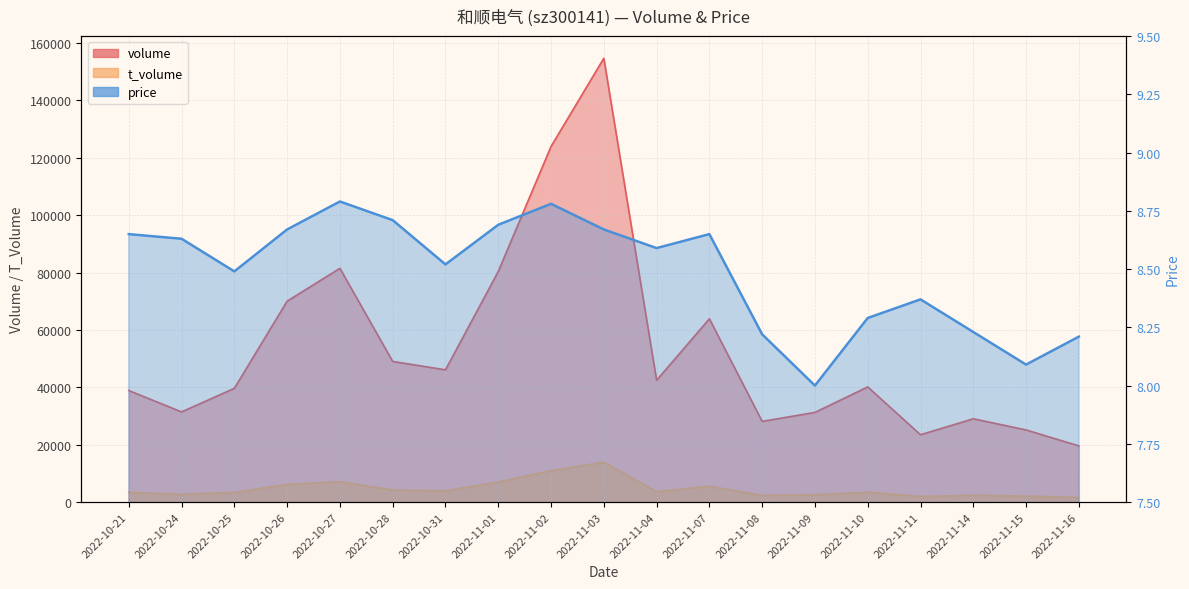

Which series has the widest spread of values?

volume